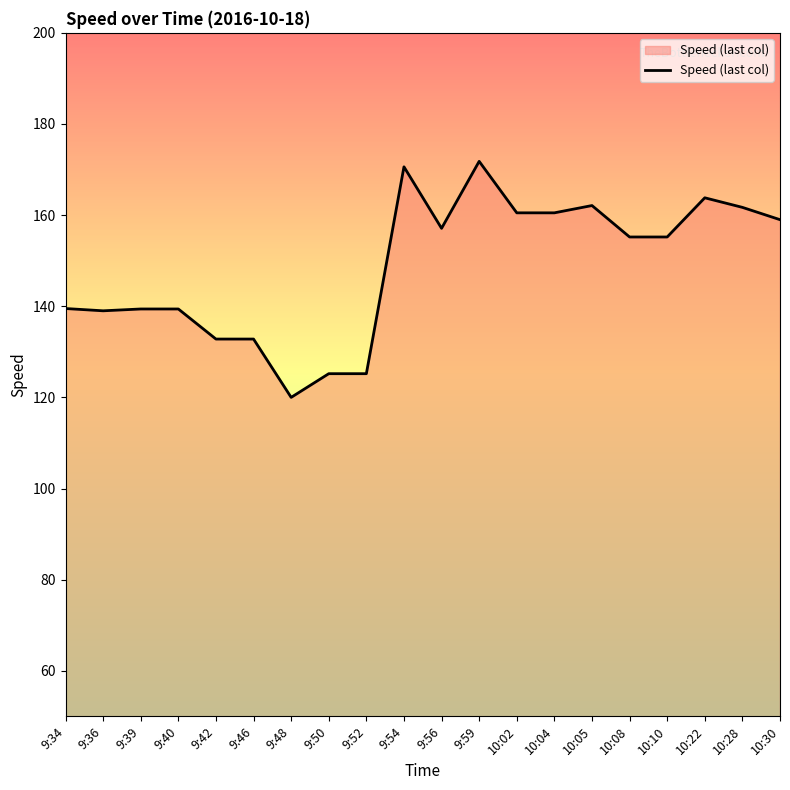

Which label corresponds to the smallest value in the chart?

9:48